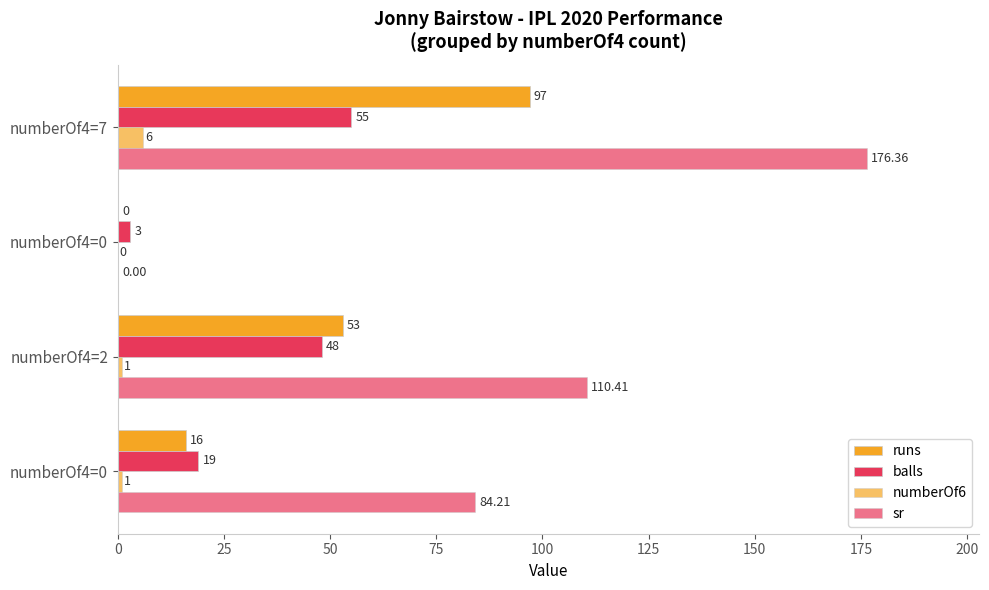

What is the difference between the second highest and minimum values in the sr series?

110.4